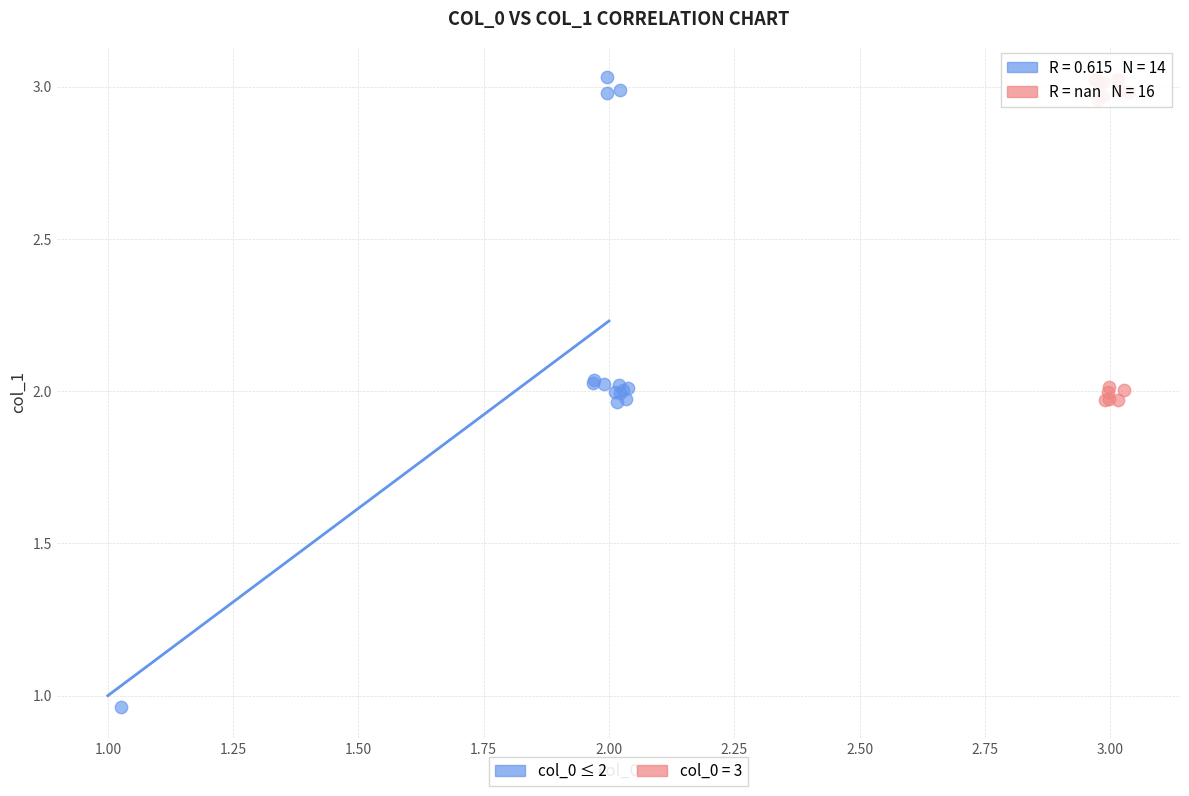

Which series has the widest spread of Y values?

col_0 ≤ 2